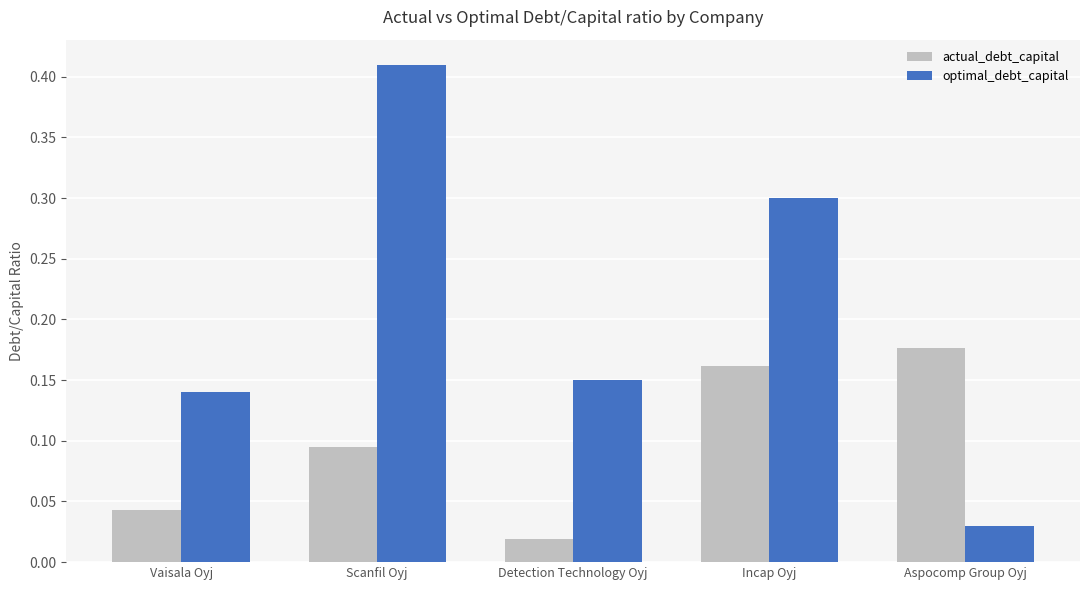

Which series has the largest total across all categories?

optimal_debt_capital